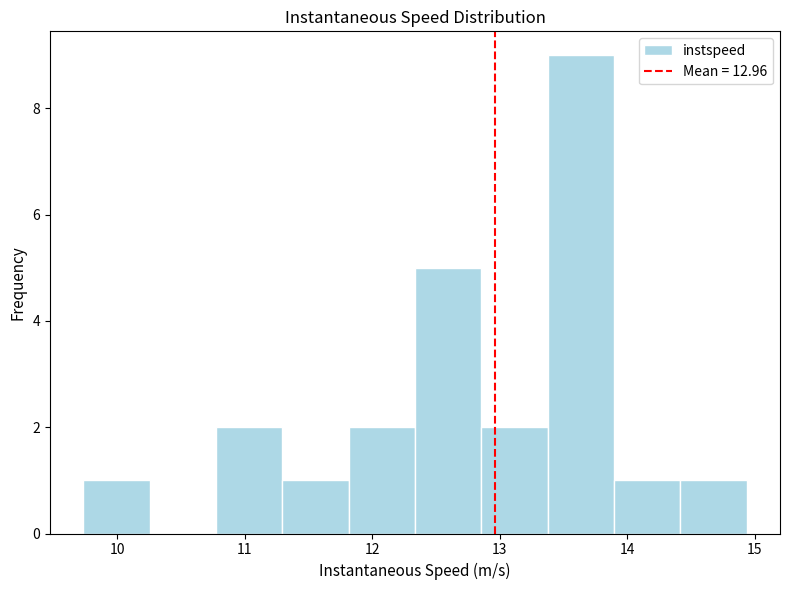

How tall is the bar that spans 13.4 to 13.9 on the x-axis? Neither the bar edges nor the heights are printed on the chart, so give them approximately, as read against the axes.

9